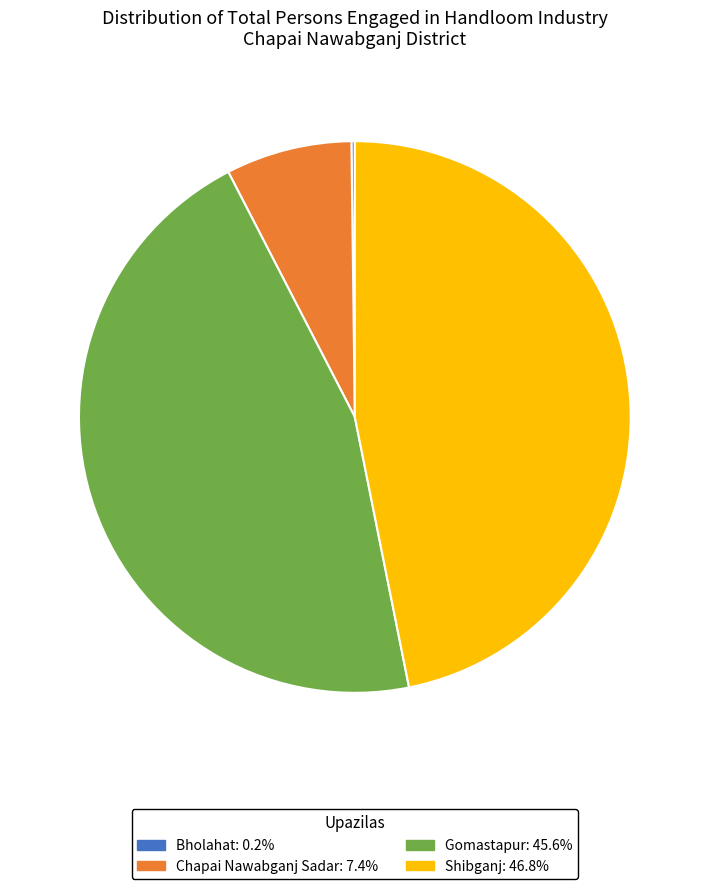

Does any single category account for the majority?

No